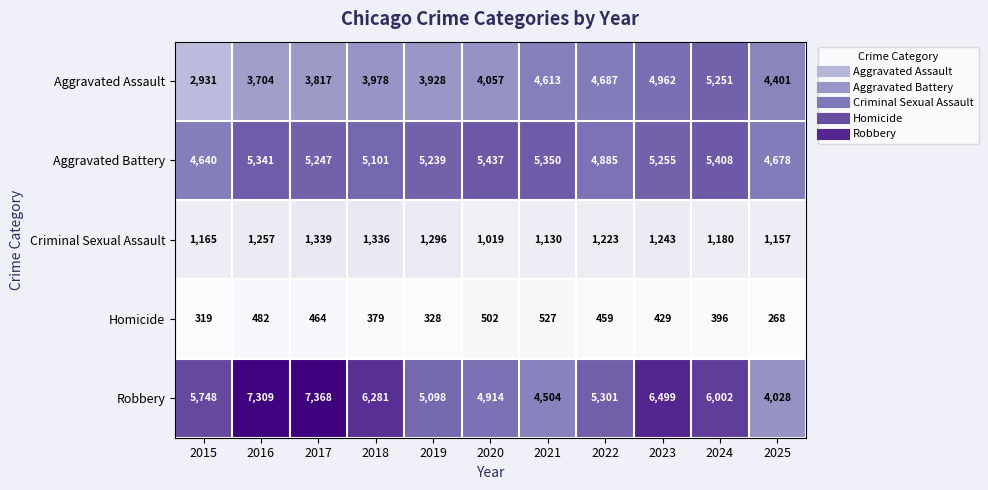

What is the lowest value of the Homicide series?

268